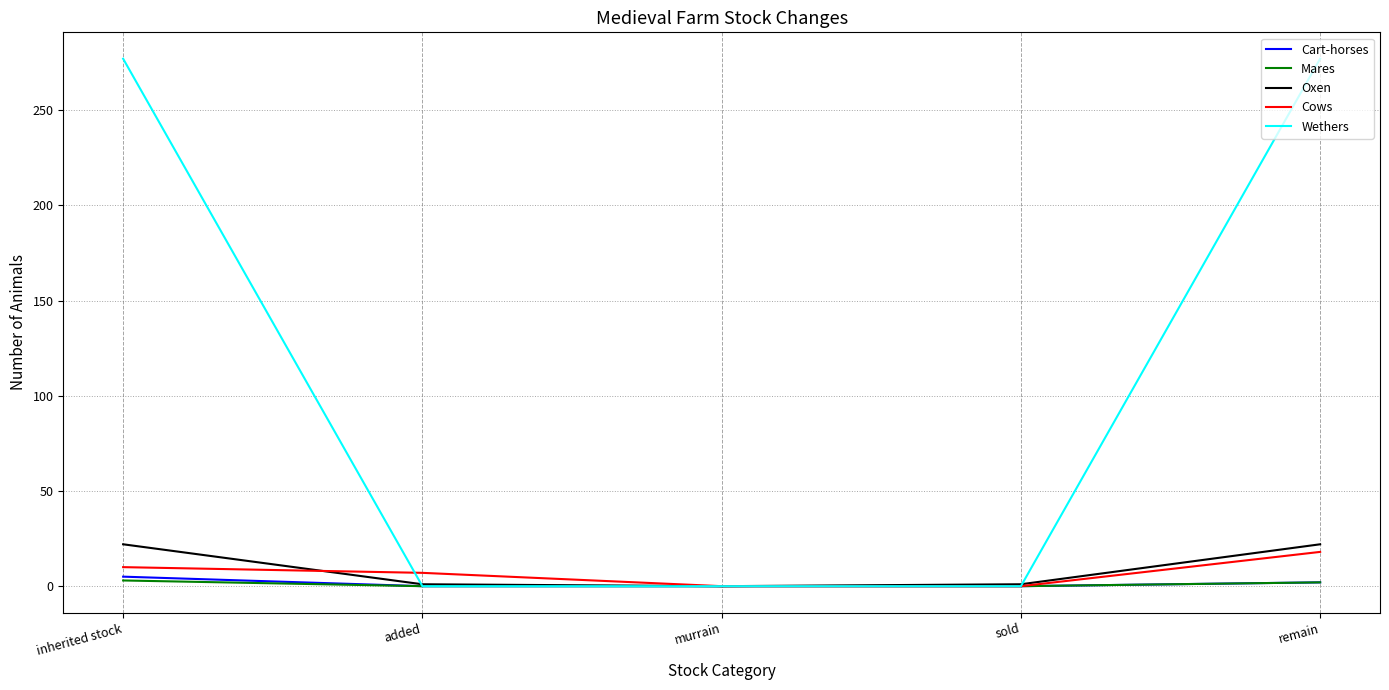

Which series changed the most between murrain and remain?

Wethers